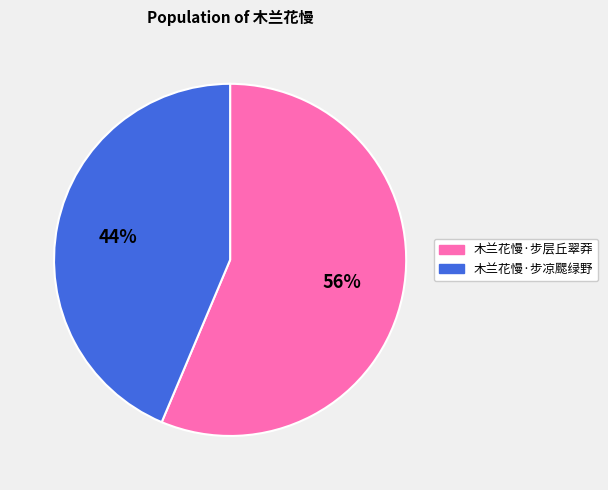

Which slice represents more than half of the pie?

木兰花慢·步层丘翠莽